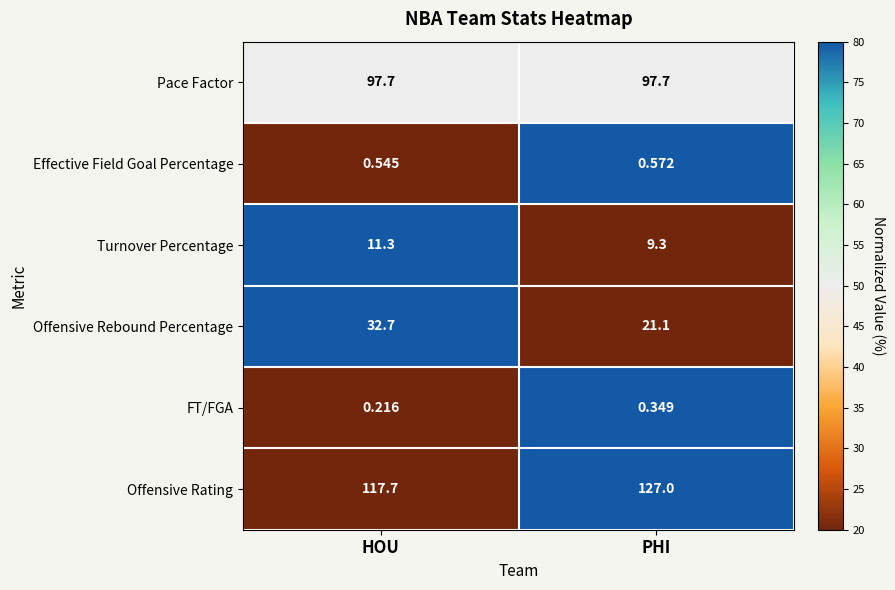

Between HOU and PHI, which series saw the biggest shift?

Offensive Rebound Percentage